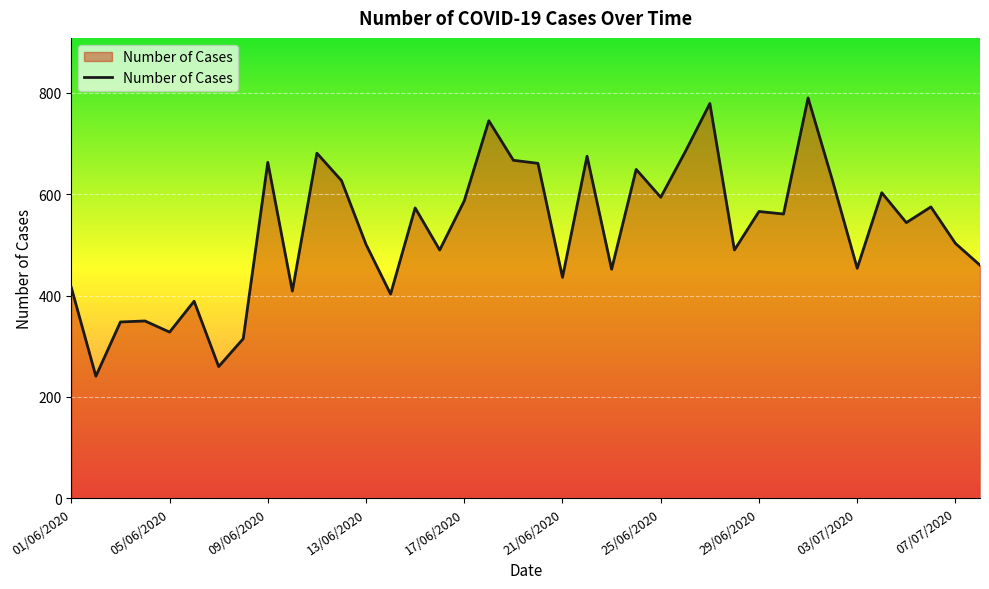

What is the maximum value shown in the chart?

790